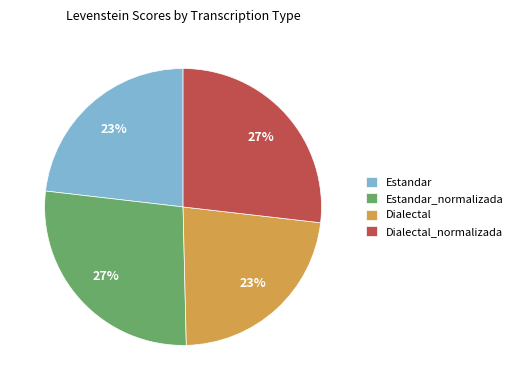

How many segments does this pie chart have?

4